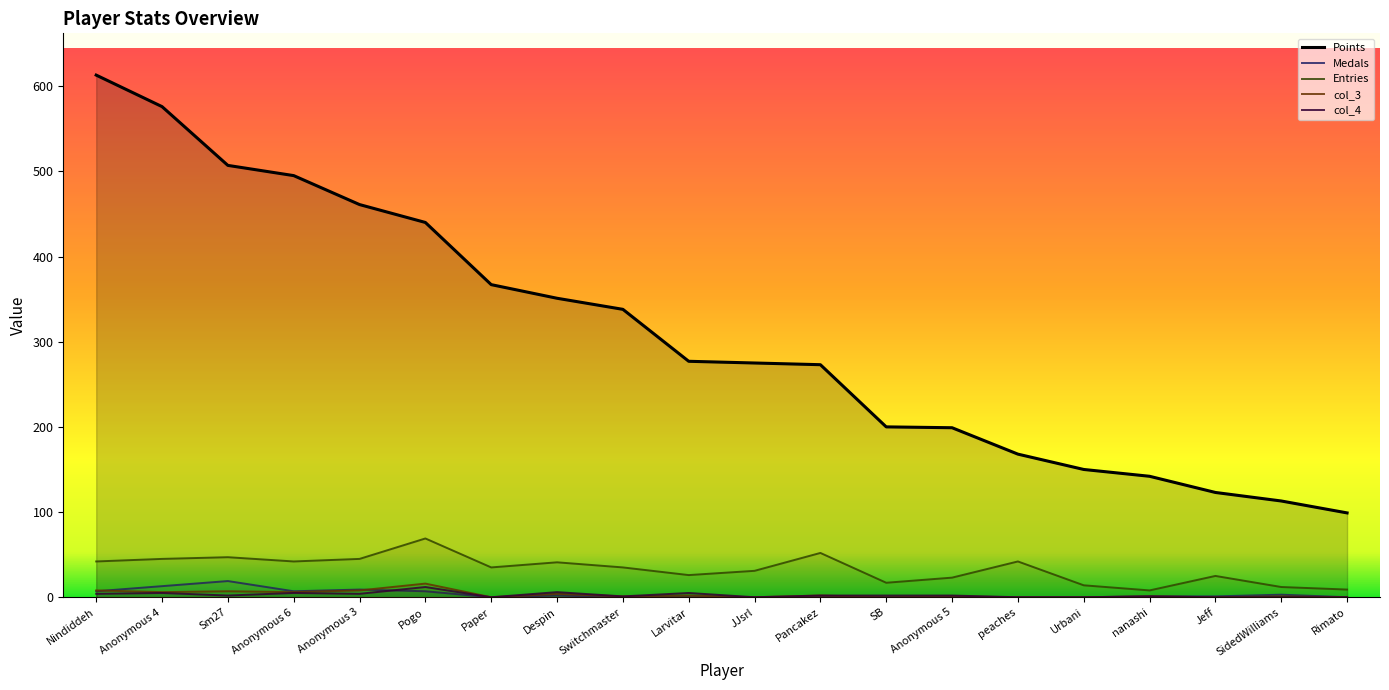

What is the label of the 17th point from the left?

nanashi